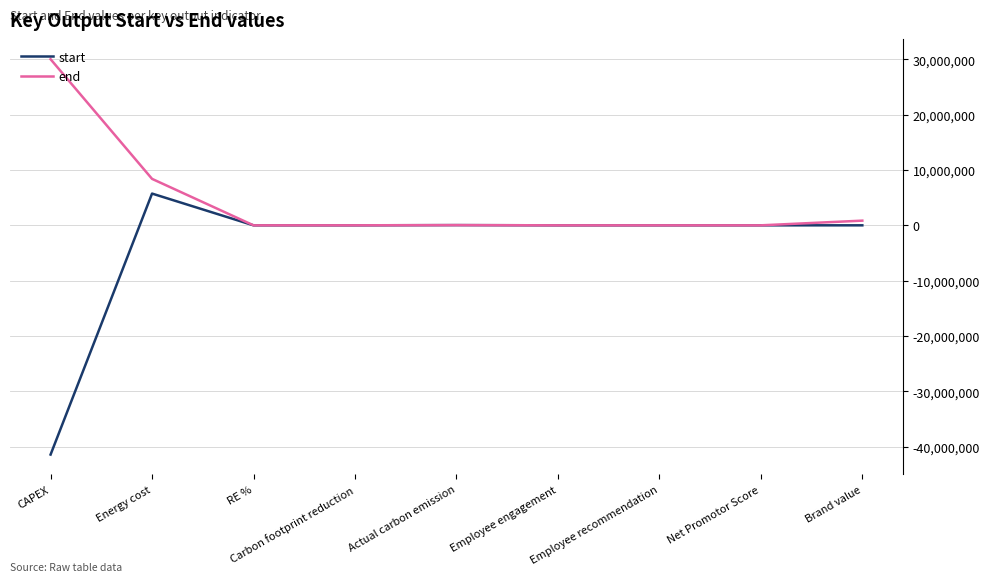

At which category is the sum across all series the highest?

Energy cost